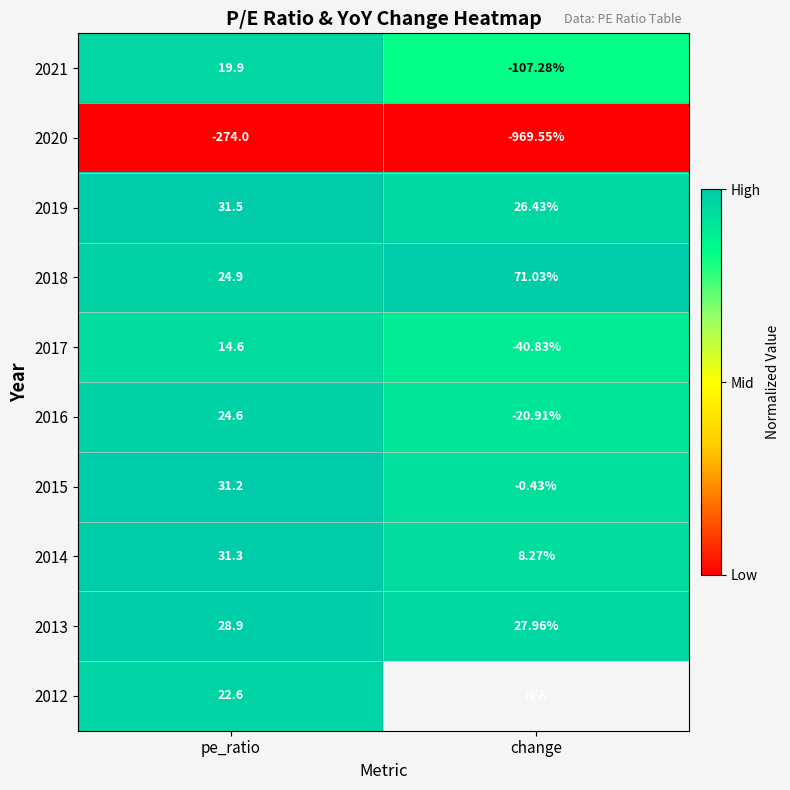

At which category is the sum across all series the highest?

pe_ratio